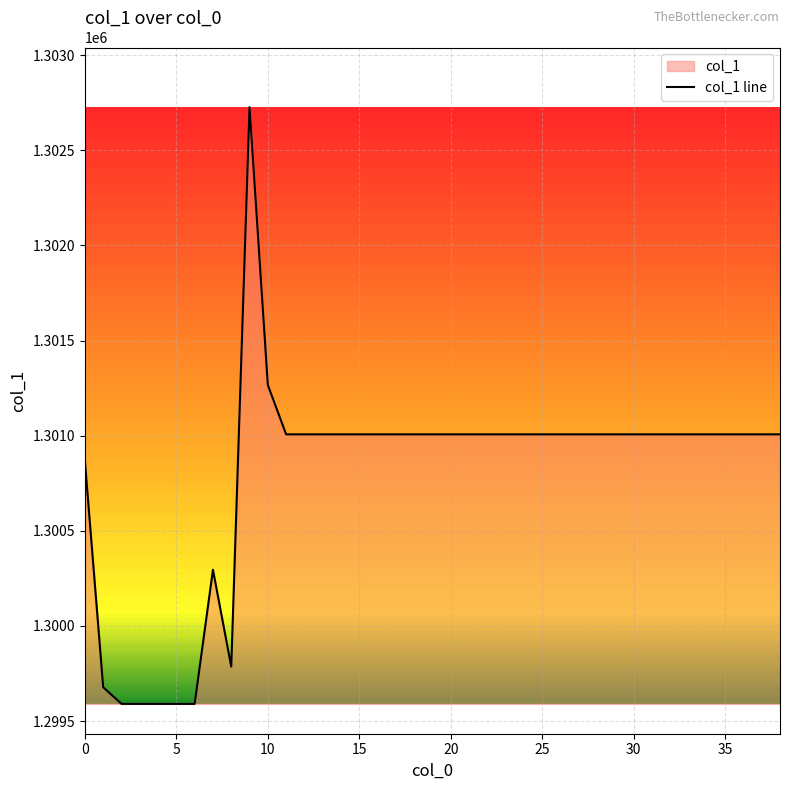

How many lines are shown in the chart?

1